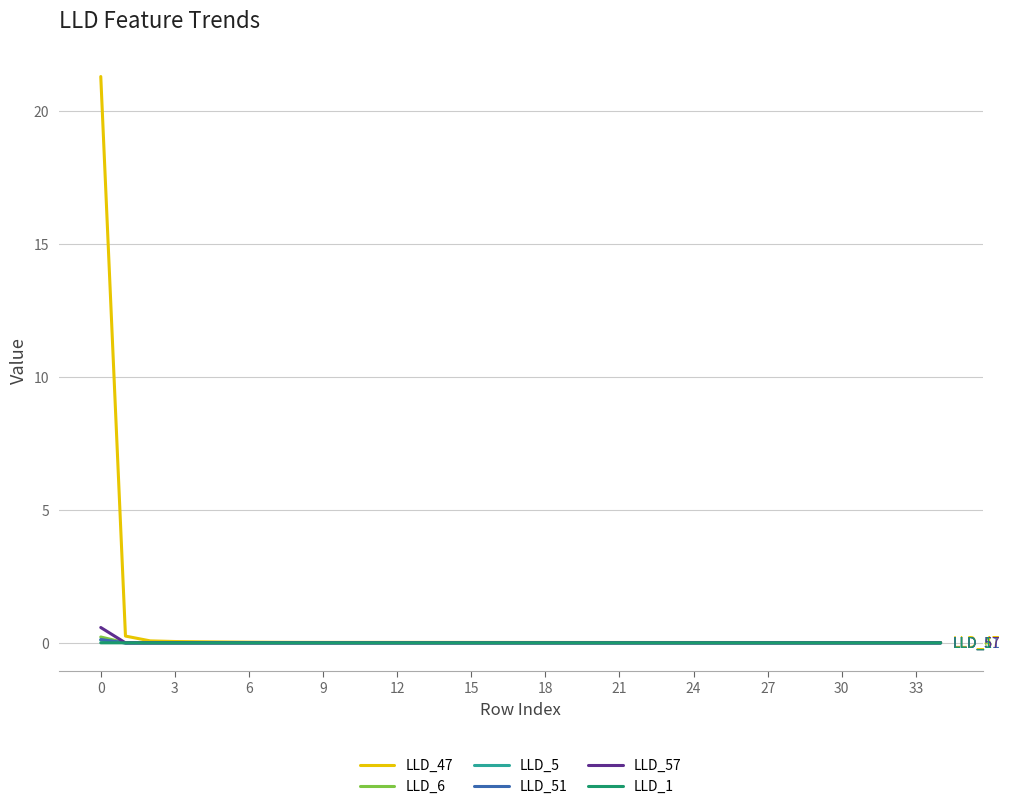

Which series has the largest range (max minus min)?

LLD_47